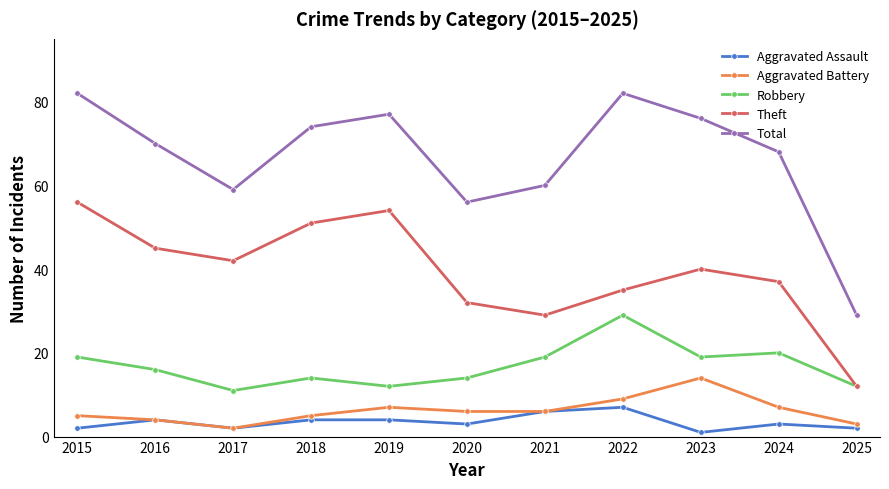

What is the maximum value shown in the chart?

82